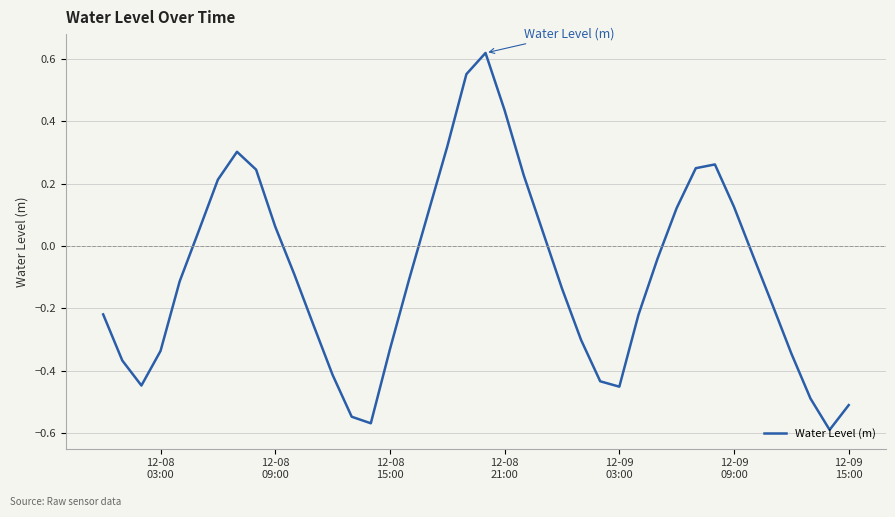

What is the difference between the maximum and minimum values?

1.2